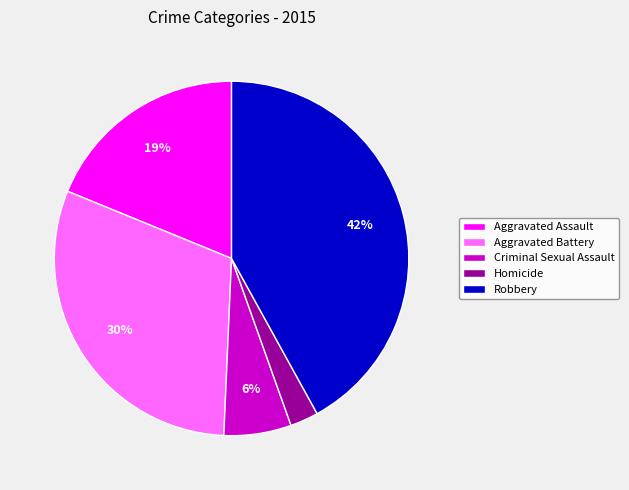

What is the smallest slice in the pie chart?

Homicide